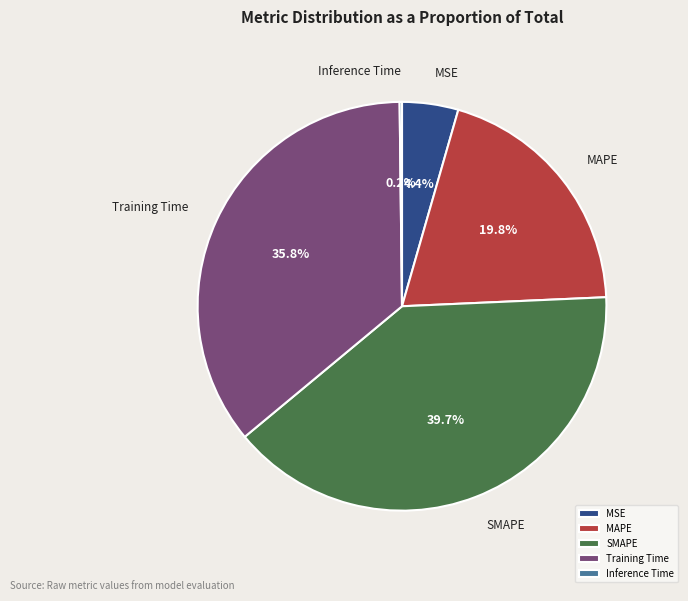

What percentage do MSE and SMAPE together represent?

44.1%